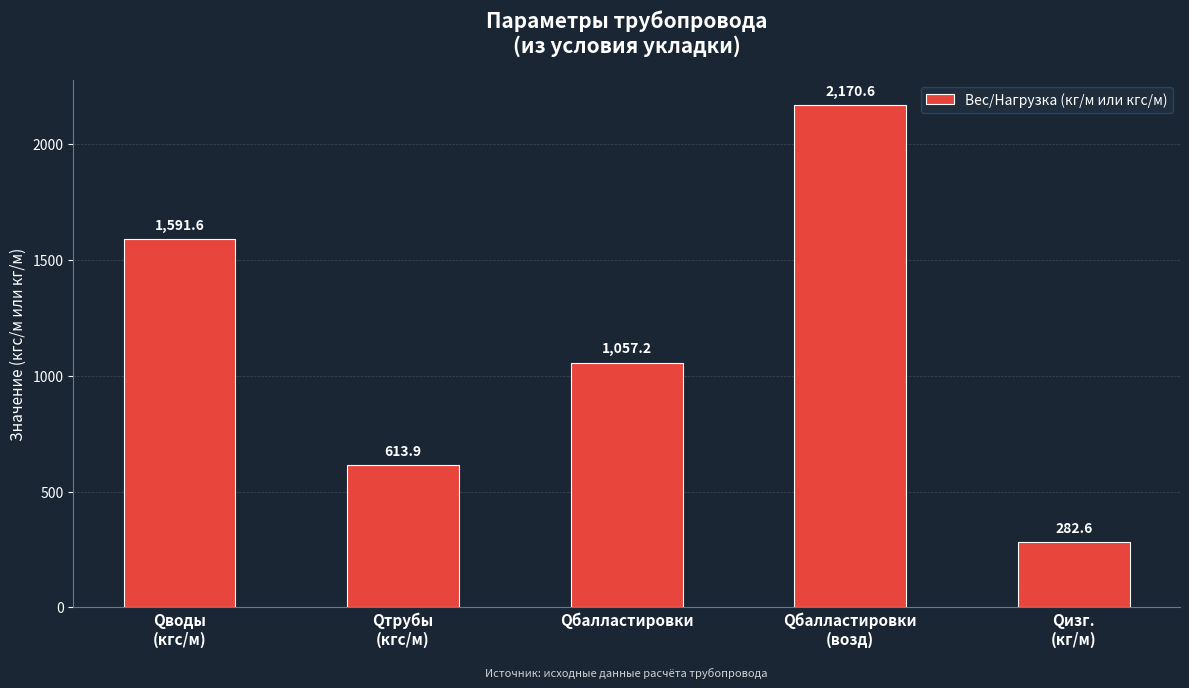

What is the average value?

1143.2